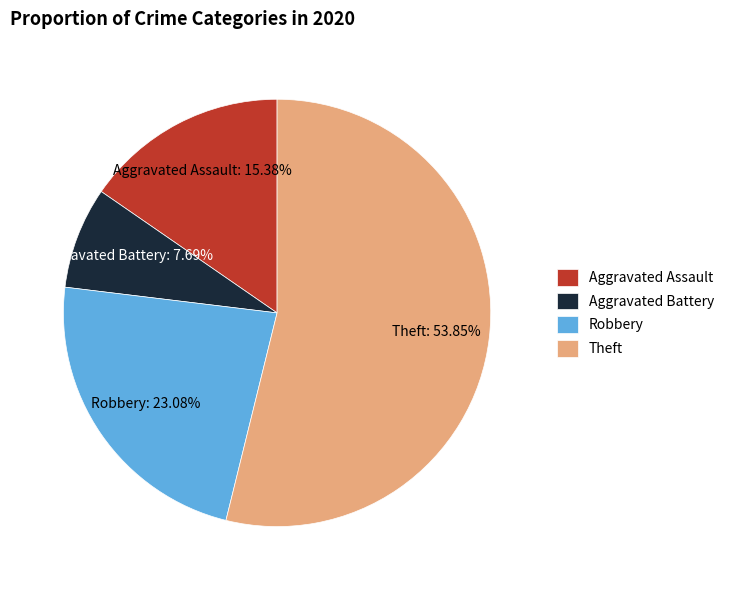

To the nearest percent, what is the average slice percentage?

25%